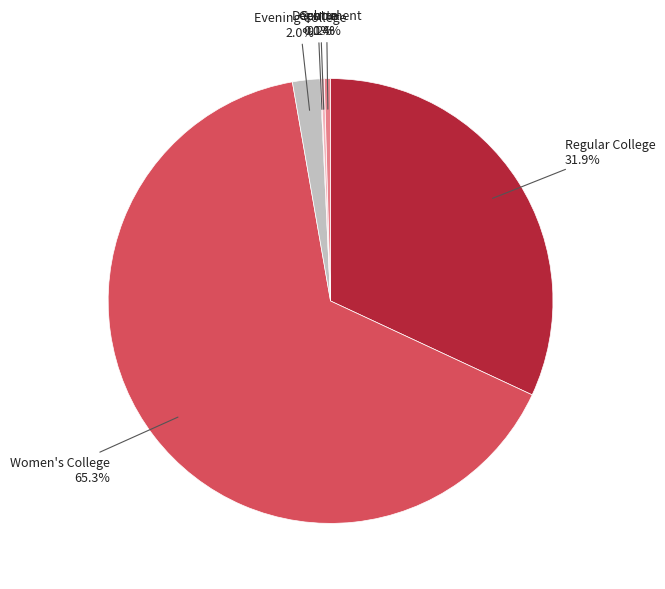

Which category has the biggest portion of the pie?

Women's College